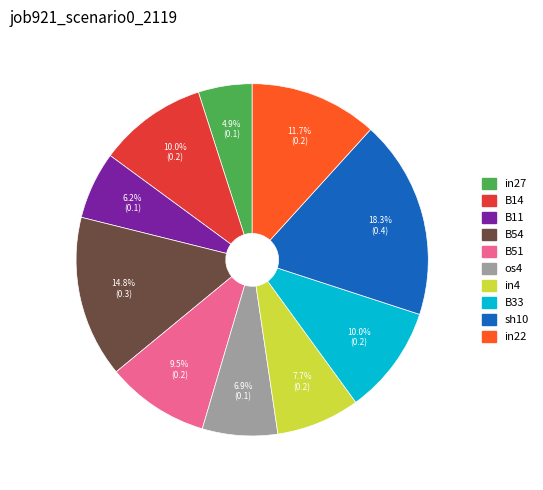

Is there a majority slice in this chart?

No